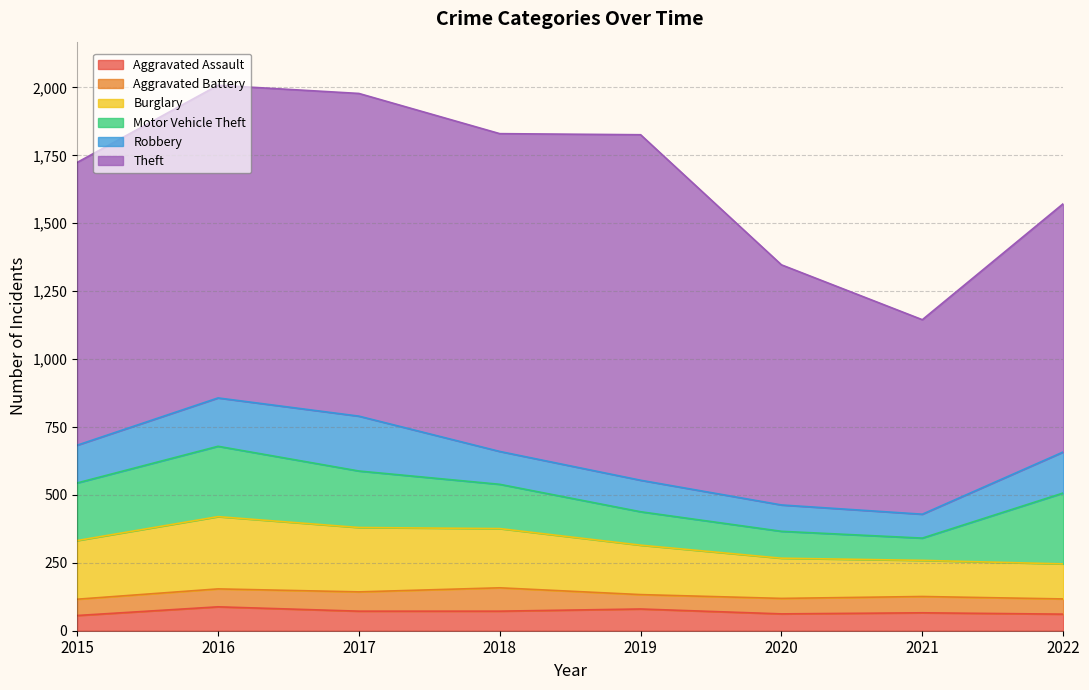

What is the average value of the Burglary series?

191